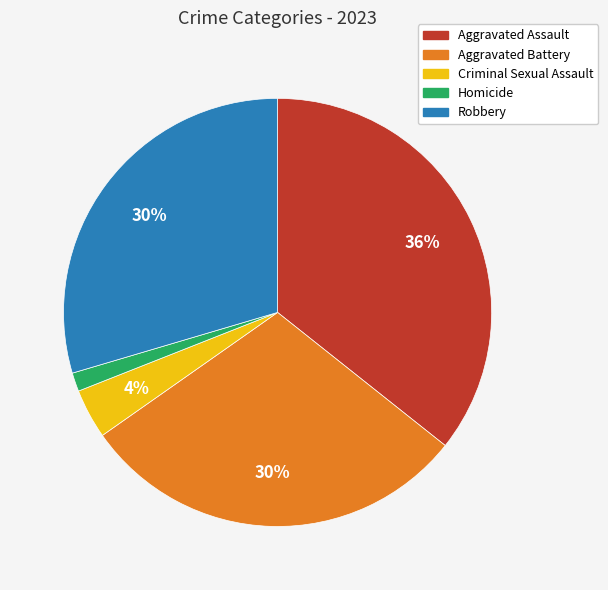

To the nearest percent, what percentage of the pie is Robbery?

30%